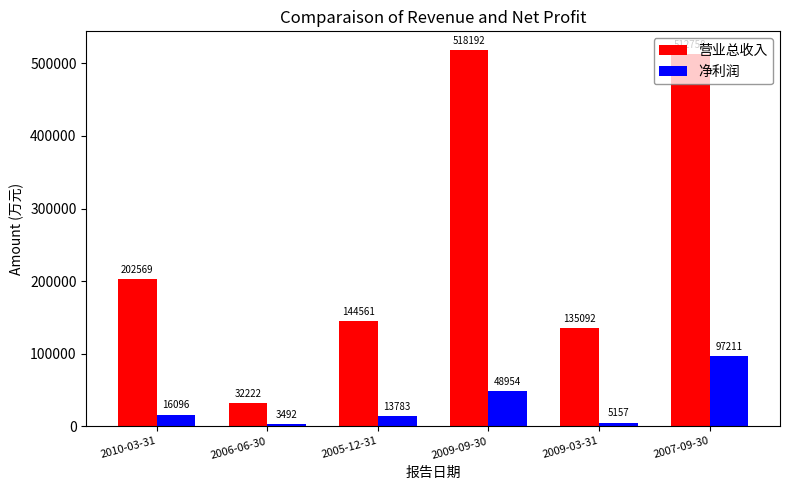

What is the difference between the highest and lowest values at 2009-03-31?

129935